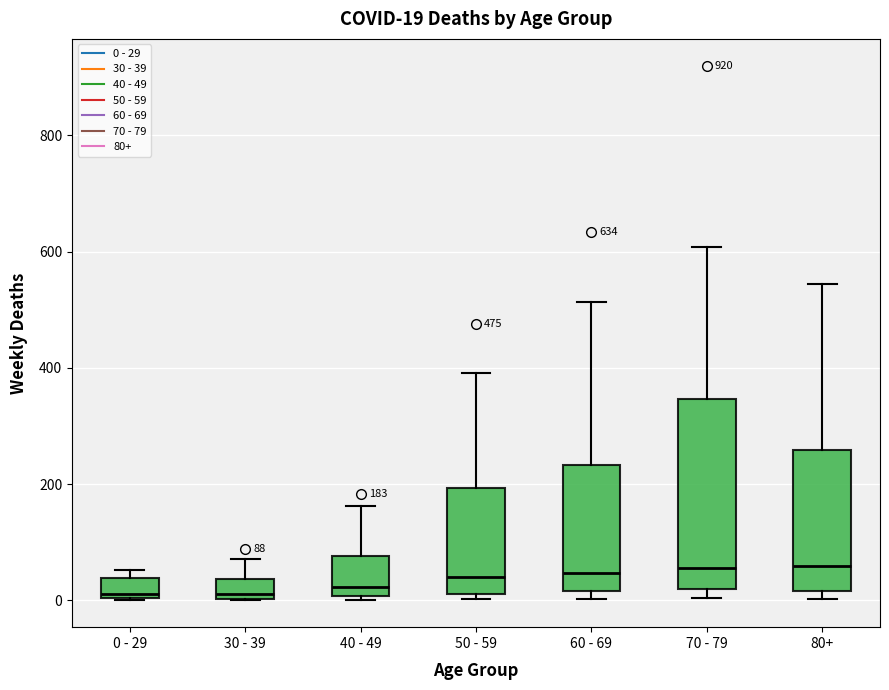

Comparing the boxes themselves (not the whiskers), which one is the tallest?

70 - 79